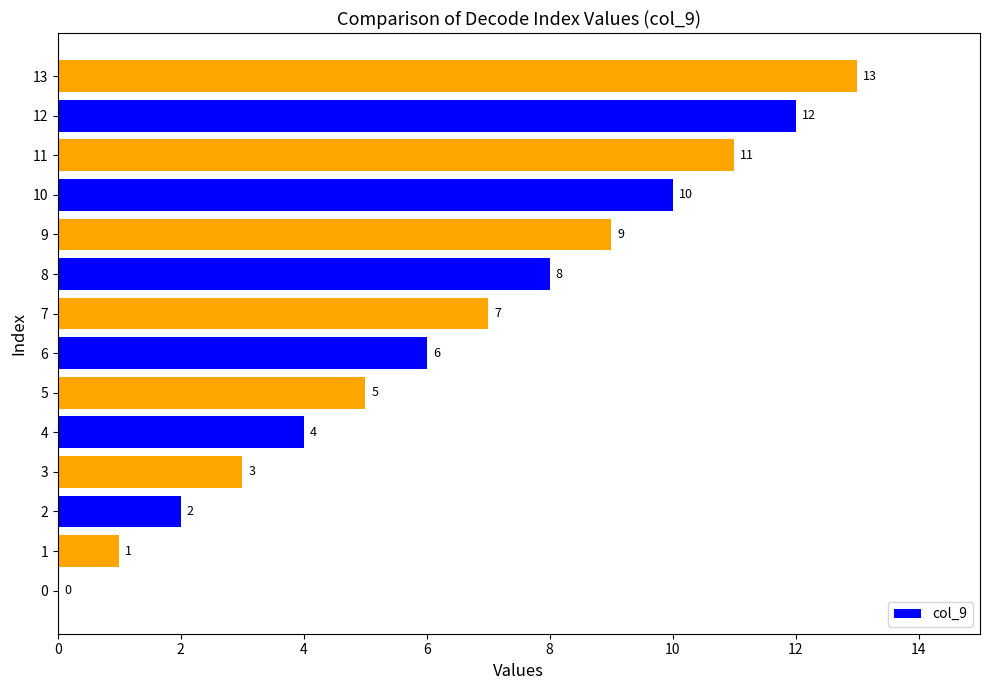

What is the sum of all values?

91